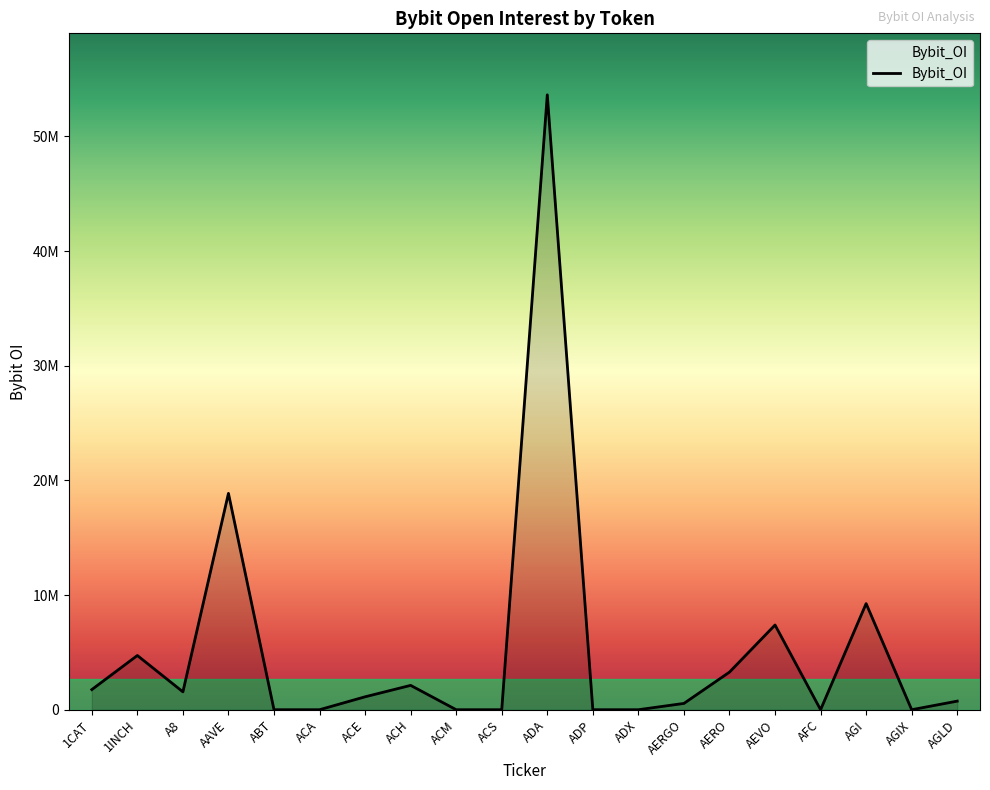

True or false: the data shows 7388051 at AEVO.

True